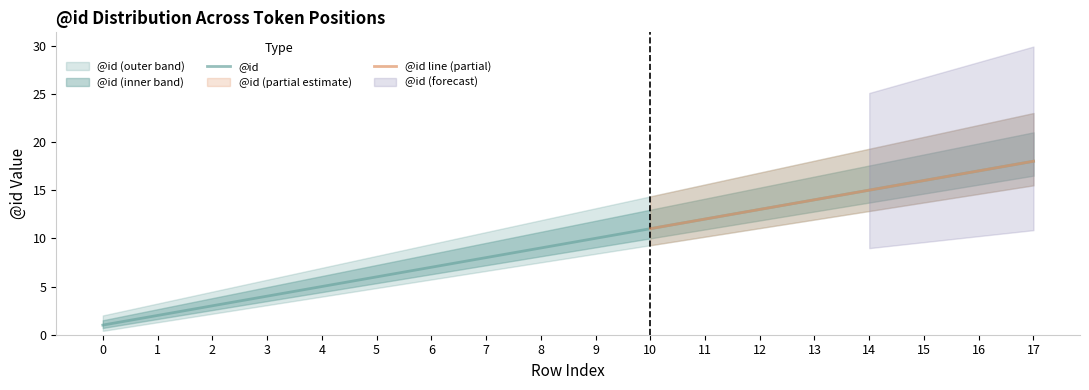

How many lines are shown in the chart?

1